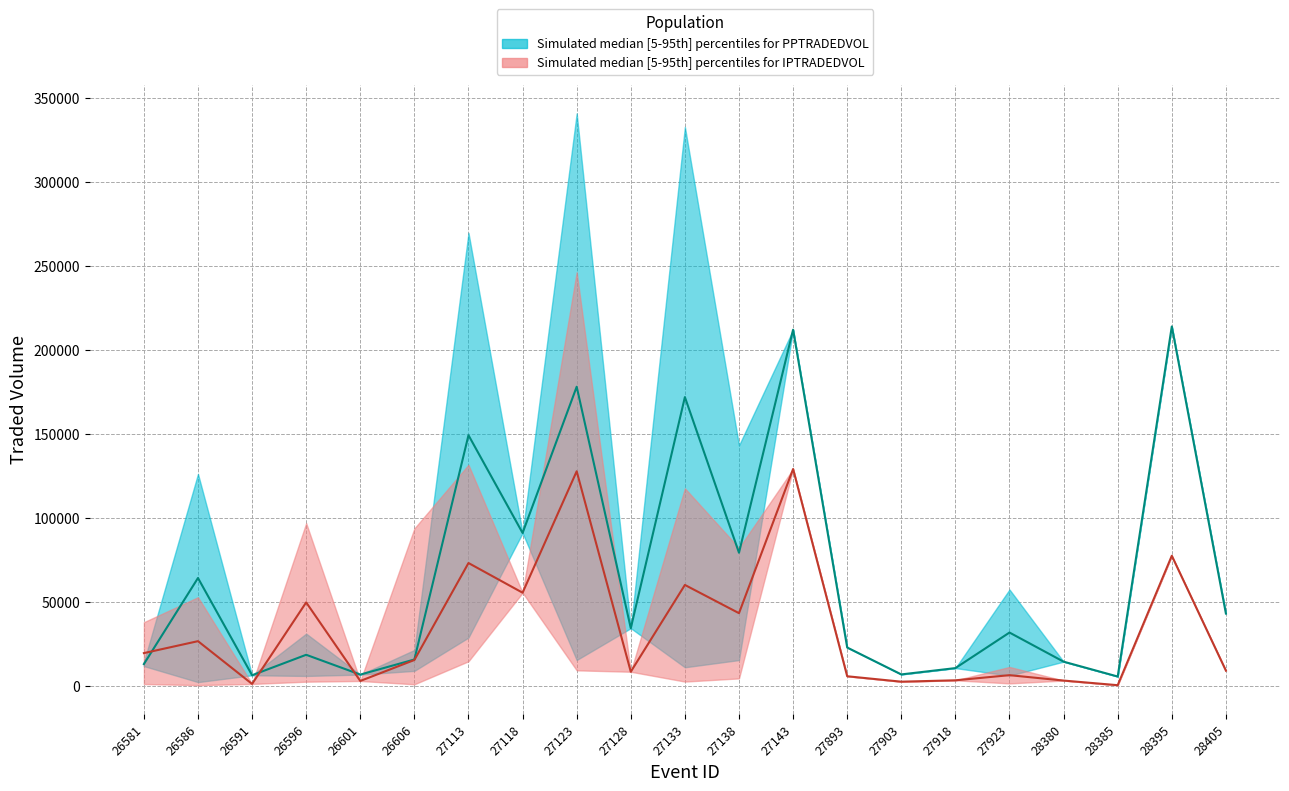

What is the minimum value for IPTRADEDVOL_median?

184.0